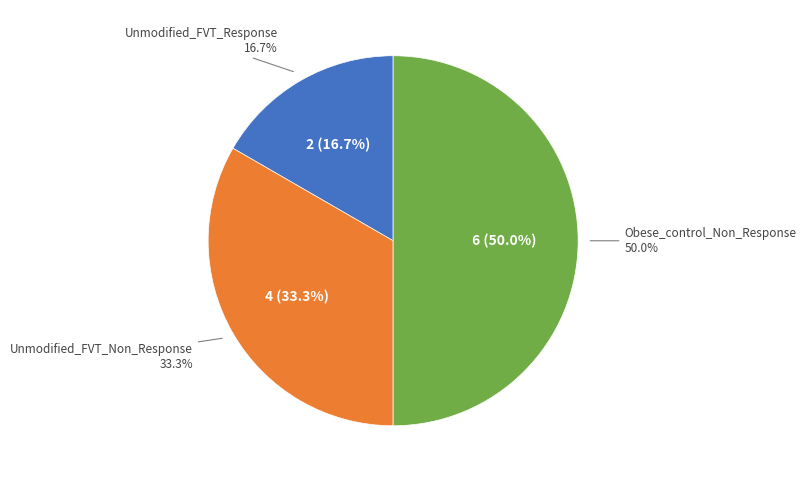

To the nearest percent, what is the average slice percentage?

33%